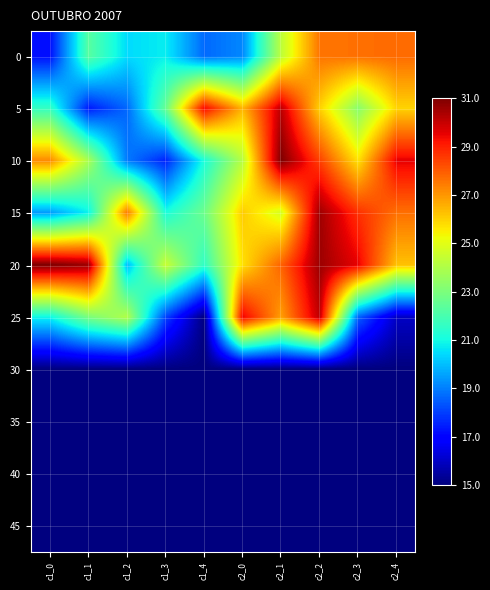

Which has a higher value, c2_4 or c2_0?

c2_4